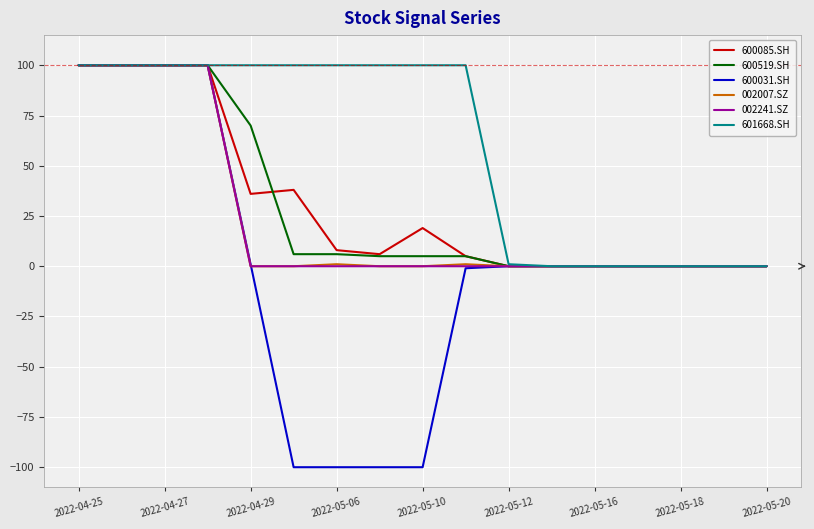

What is the lowest value of the 600031.SH series?

-100